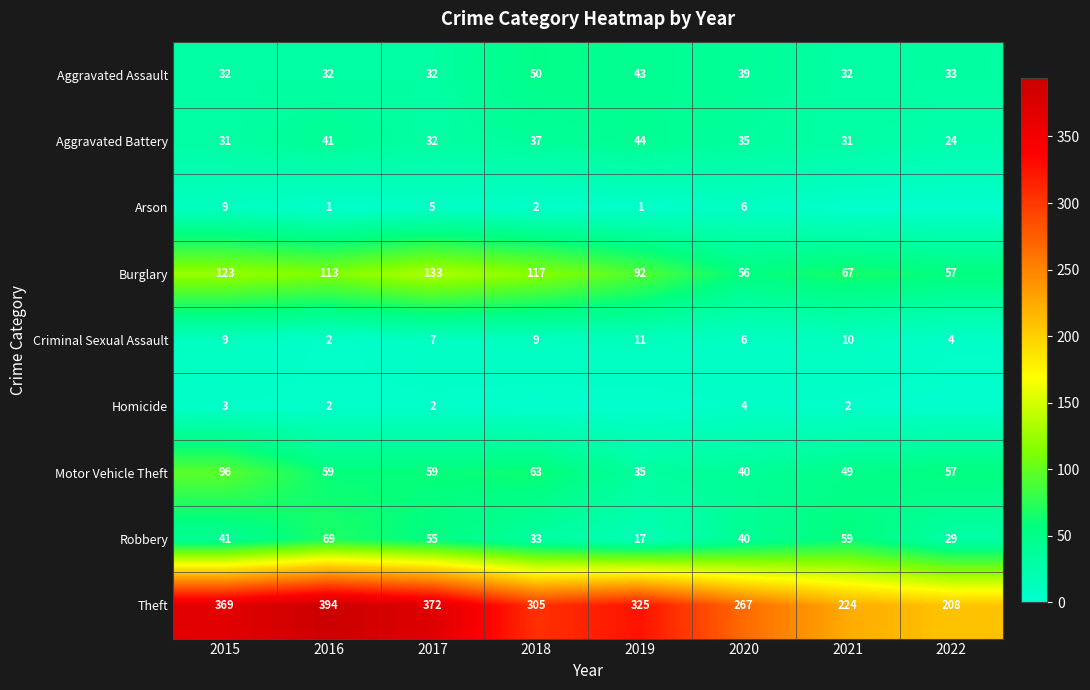

List the labels in order of Robbery value, smallest first.

2019, 2022, 2018, 2020, 2015, 2017, 2021, 2016